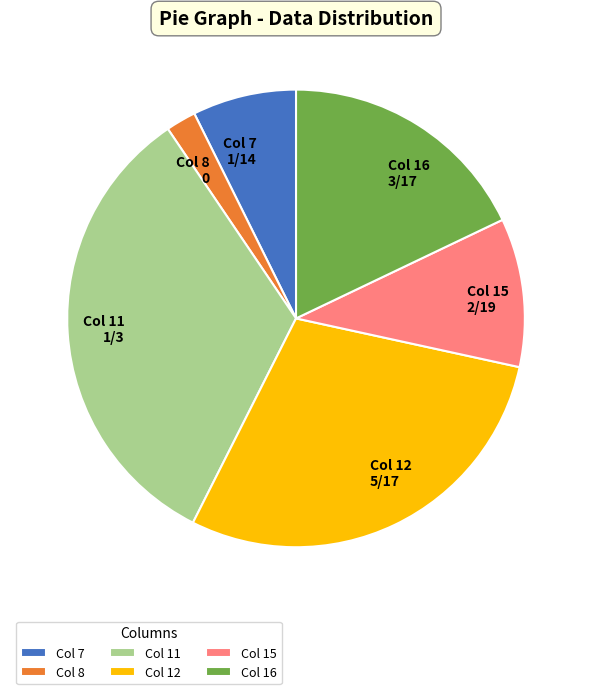

Does any single category account for the majority?

No